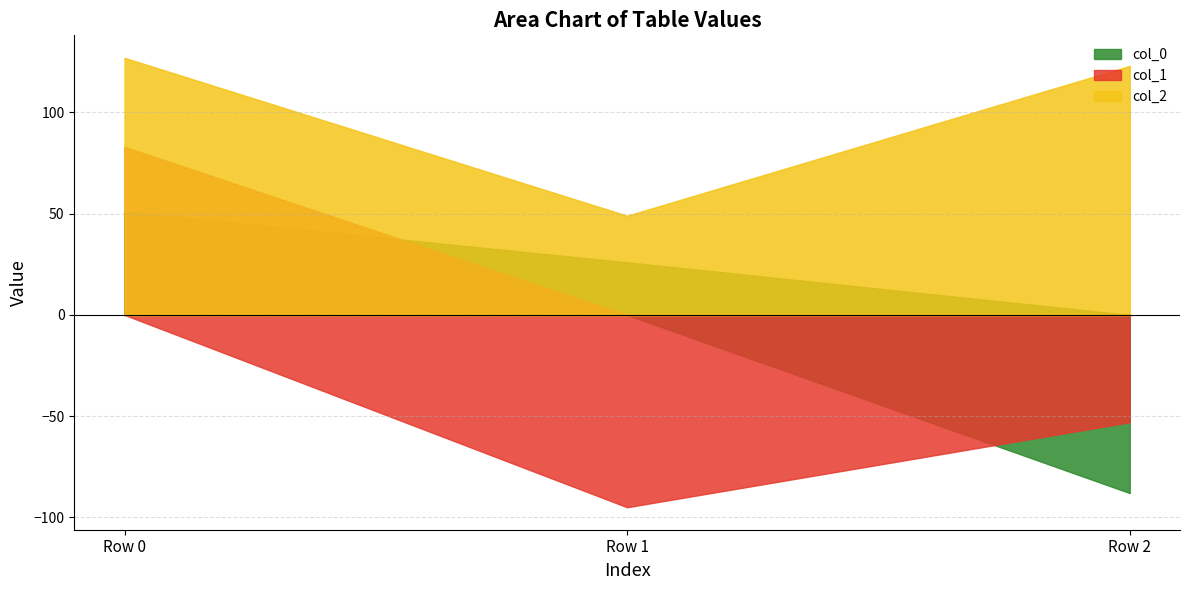

Reading left to right, list all the values displayed in this chart.

col_0: Row 0=51	Row 1=26	Row 2=-88
col_1: Row 0=83	Row 1=-95	Row 2=-53
col_2: Row 0=127	Row 1=49	Row 2=123